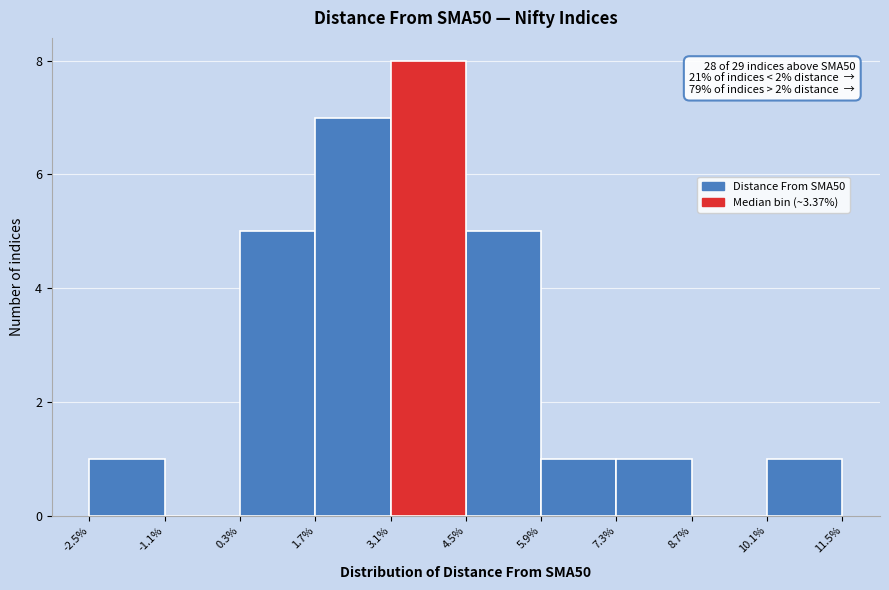

Which range on the x-axis has the tallest bar?

3.1% to 4.5%